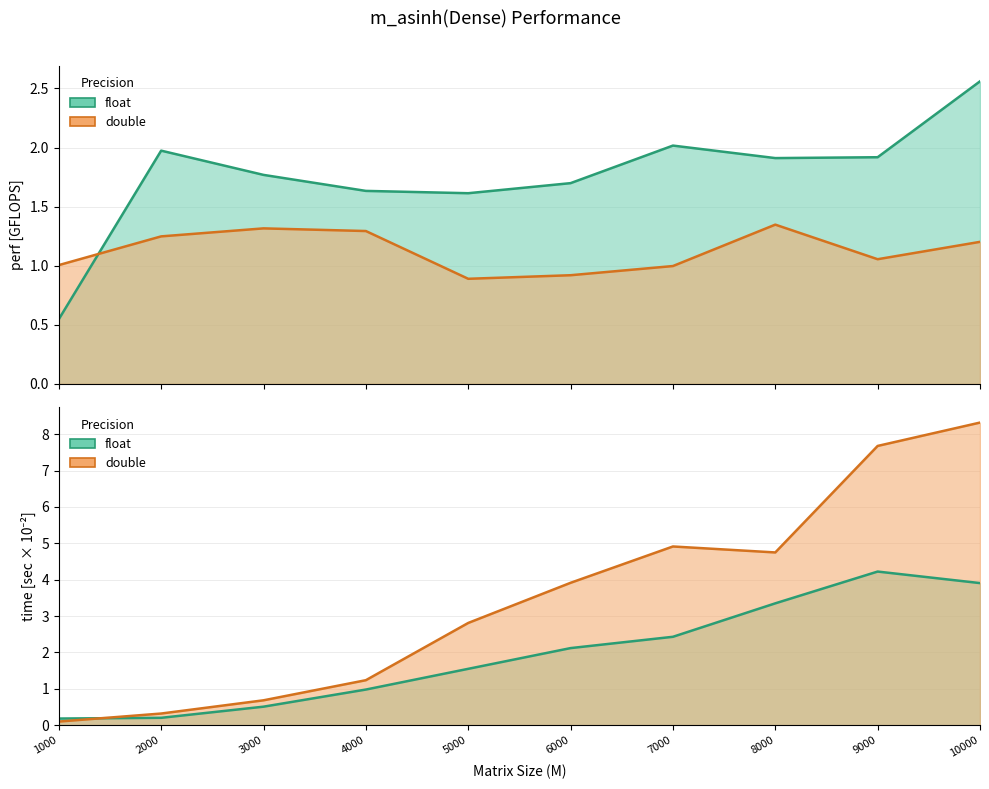

Reading left to right, transcribe all the data shown in this chart.

perf_float: 0.5	2.0	1.8	1.6	1.6	1.7	2.0	1.9	1.9	2.6
perf_double: 1.0	1.2	1.3	1.3	0.9	0.9	1.0	1.3	1.1	1.2
time_float: 0.2	0.2	0.5	1.0	1.5	2.1	2.4	3.3	4.2	3.9
time_double: 0.1	0.3	0.7	1.2	2.8	3.9	4.9	4.7	7.7	8.3